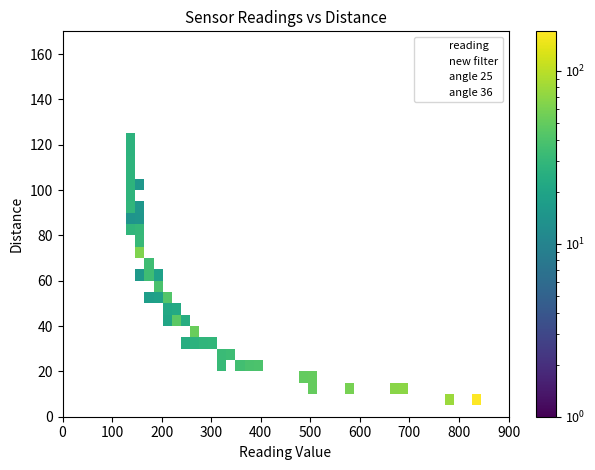

What are all the series names shown in the legend?

reading, new filter, angle 25, angle 36